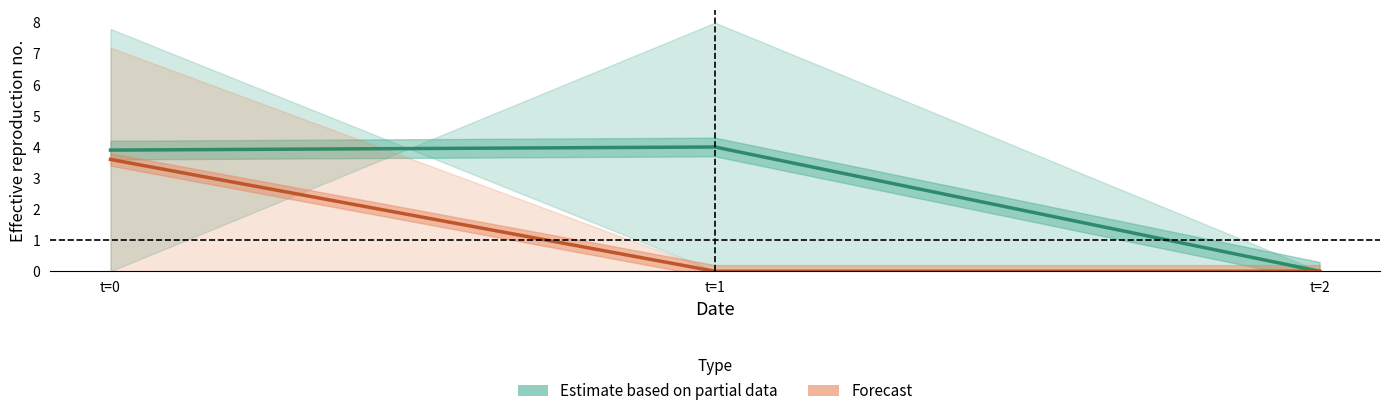

What is the average value of the Forecast series?

1.2